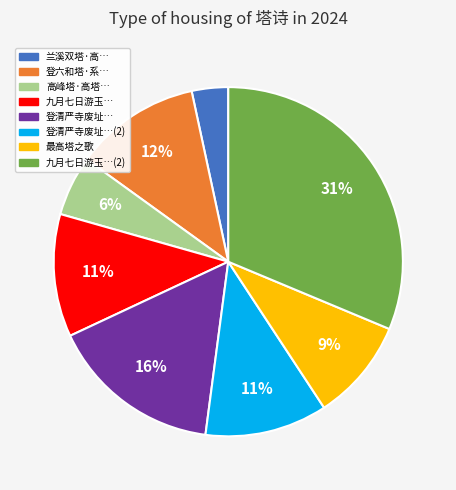

How many slices are in this pie chart?

8